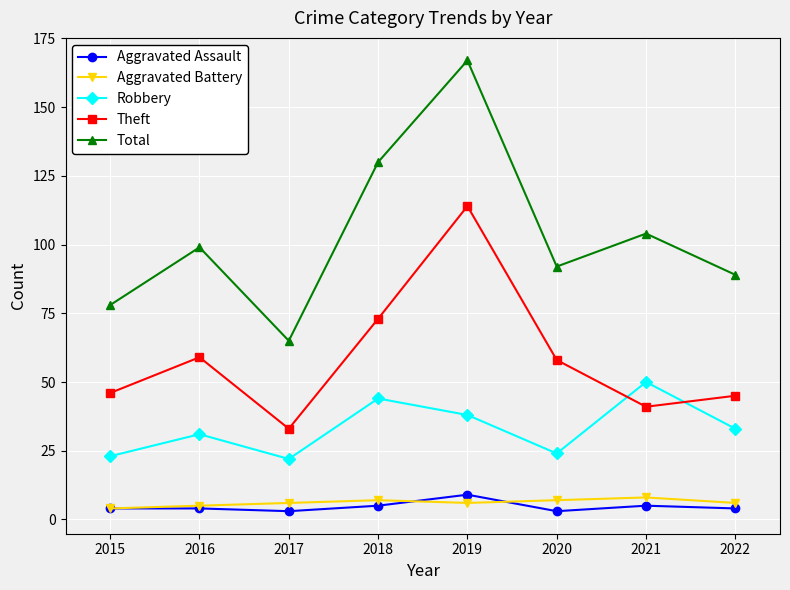

What is the difference between the Robbery values at 2019 and 2022?

5